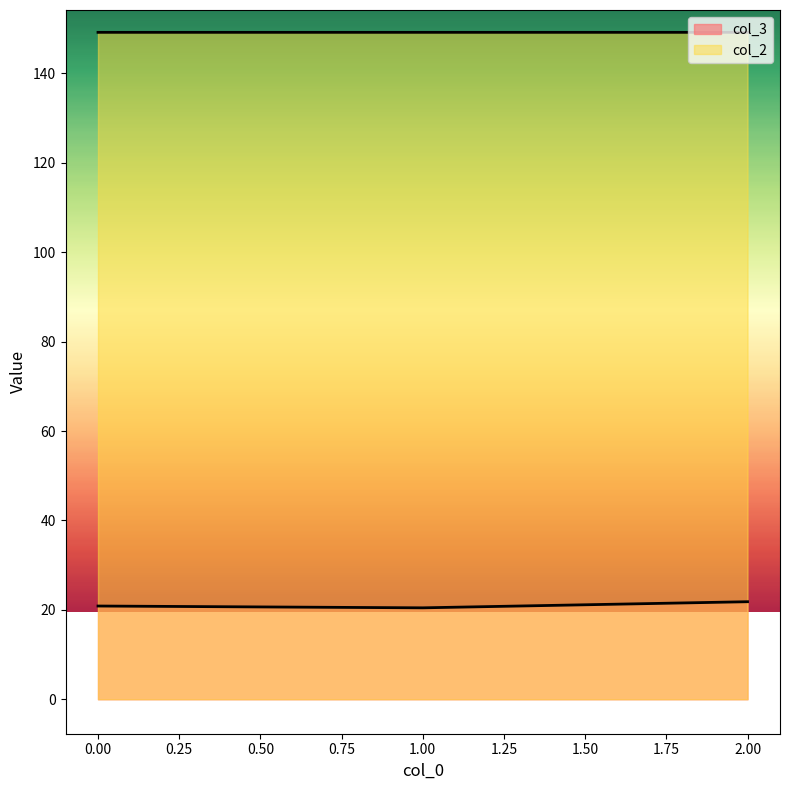

At which label does col_3 reach its minimum?

1